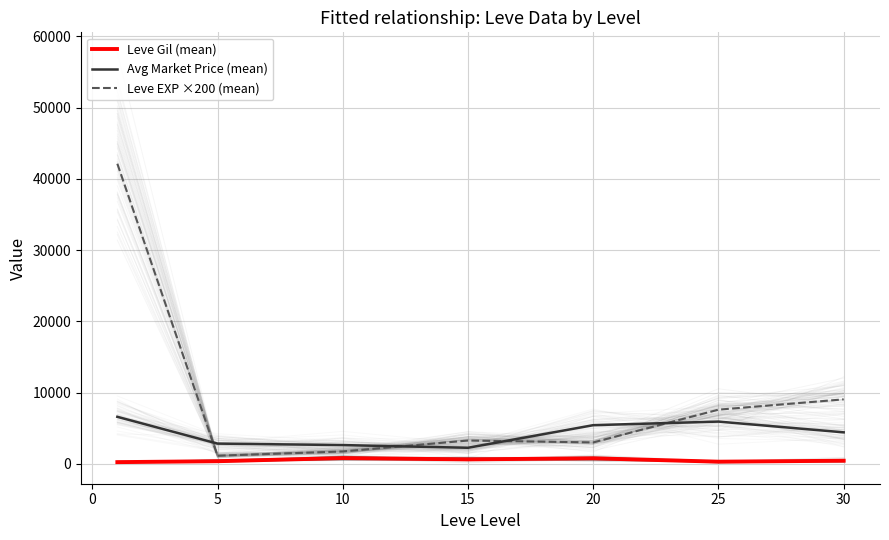

How many values in the Leve EXP ×200 (mean) series exceed 3266?

4